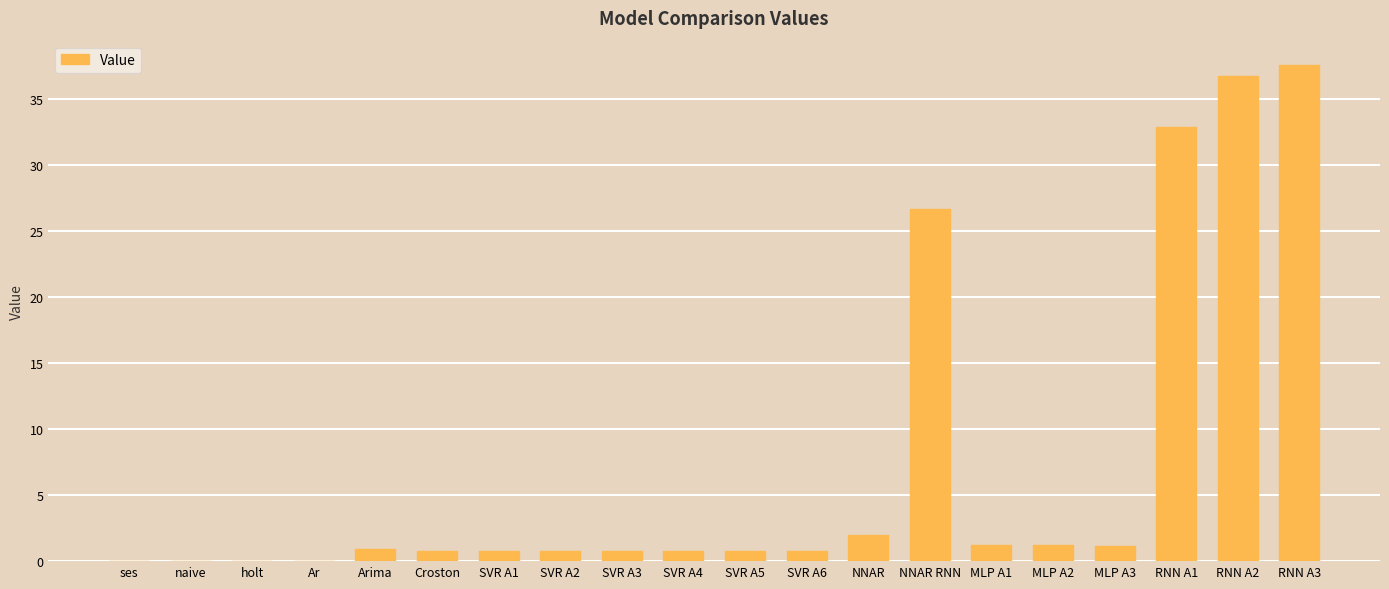

What is the sum of all values?

145.7